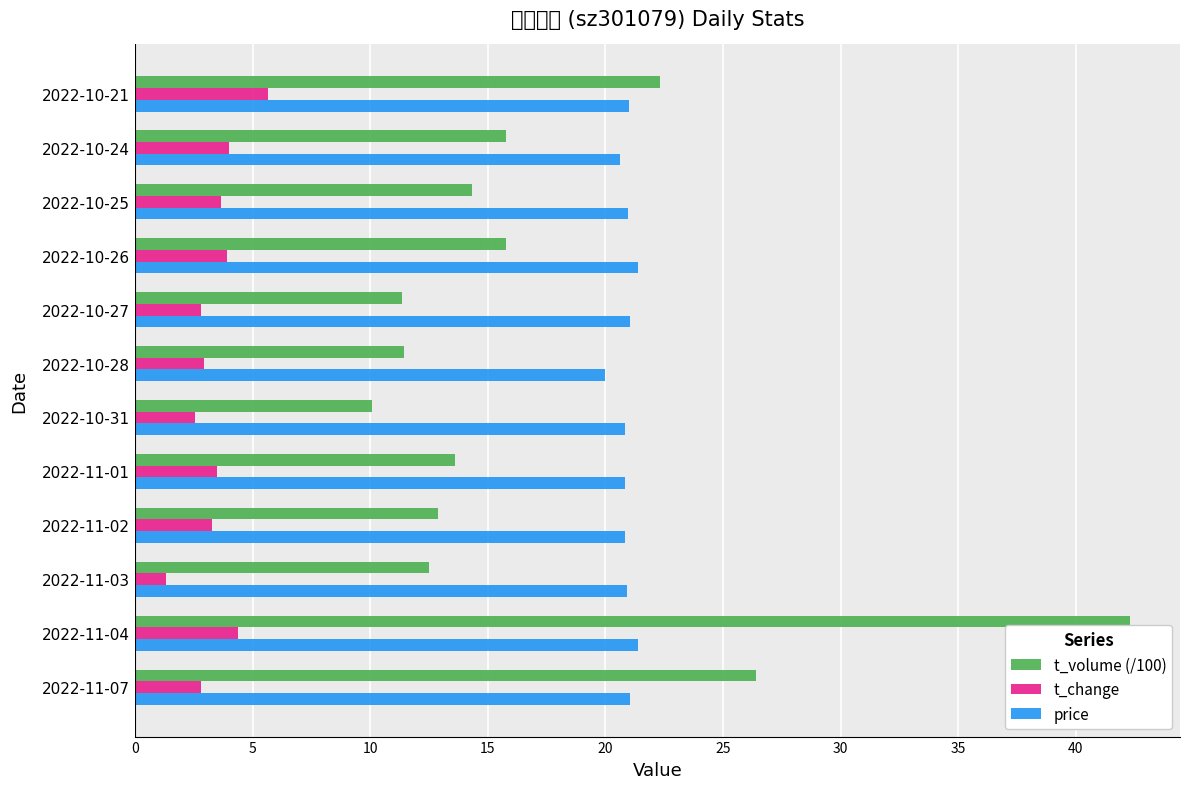

At which category is the sum across all series the highest?

2022-11-04